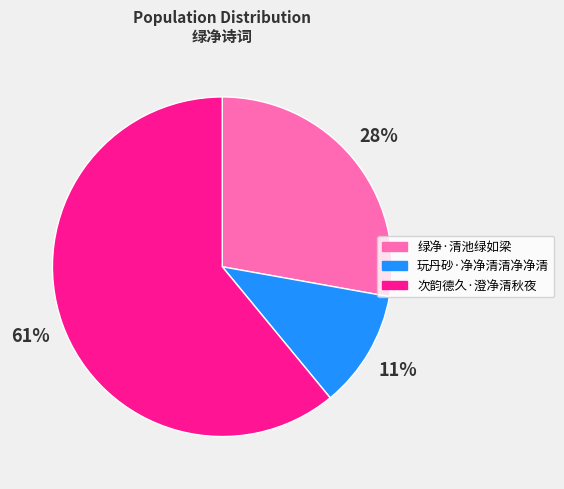

Which category has the smallest portion of the pie?

玩丹砂·净净清清净净清